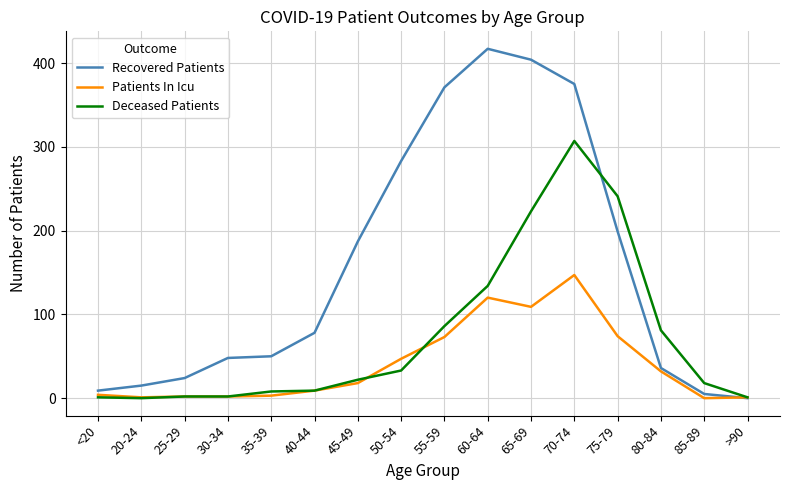

What is the sum of the Patients In Icu values at 60-64 and 50-54?

167